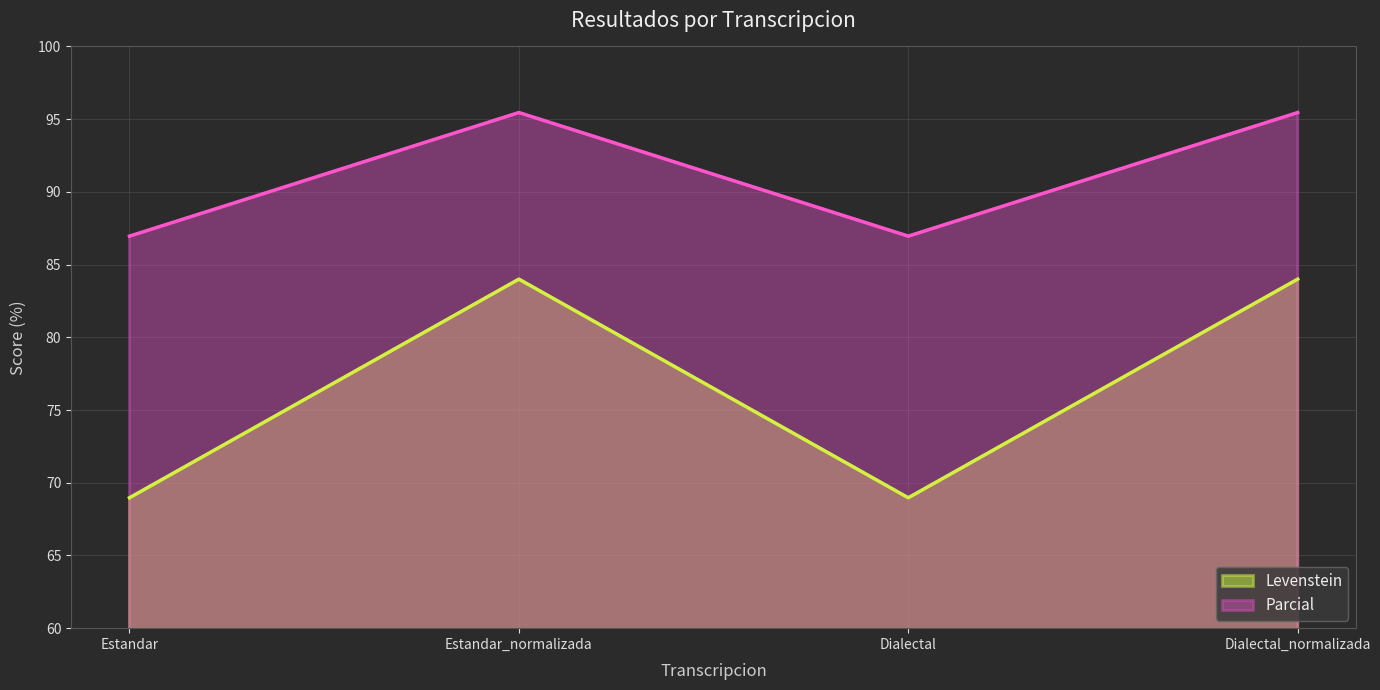

What is the smallest value displayed?

69.0